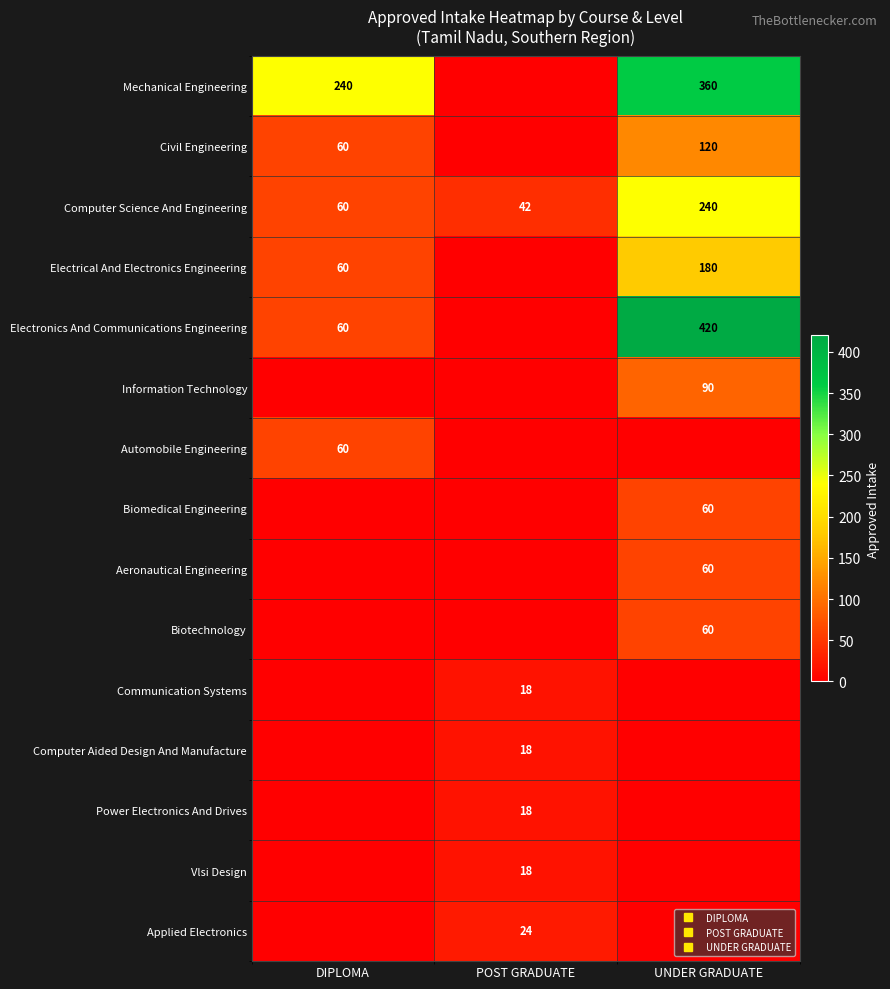

Is it true that Electrical And Electronics Engineering equals 60 at DIPLOMA?

True